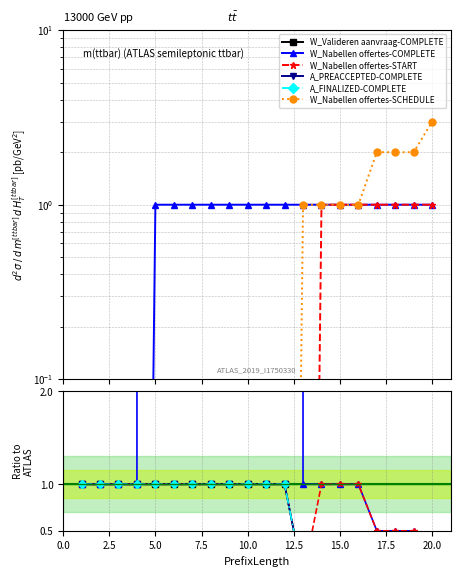

Does the chart display data point markers on the line(s)?

Yes